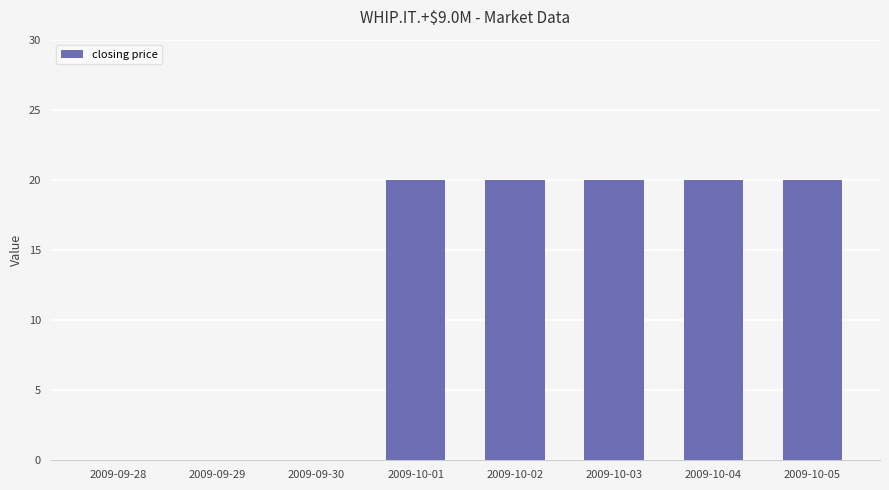

What is the greatest value displayed?

20